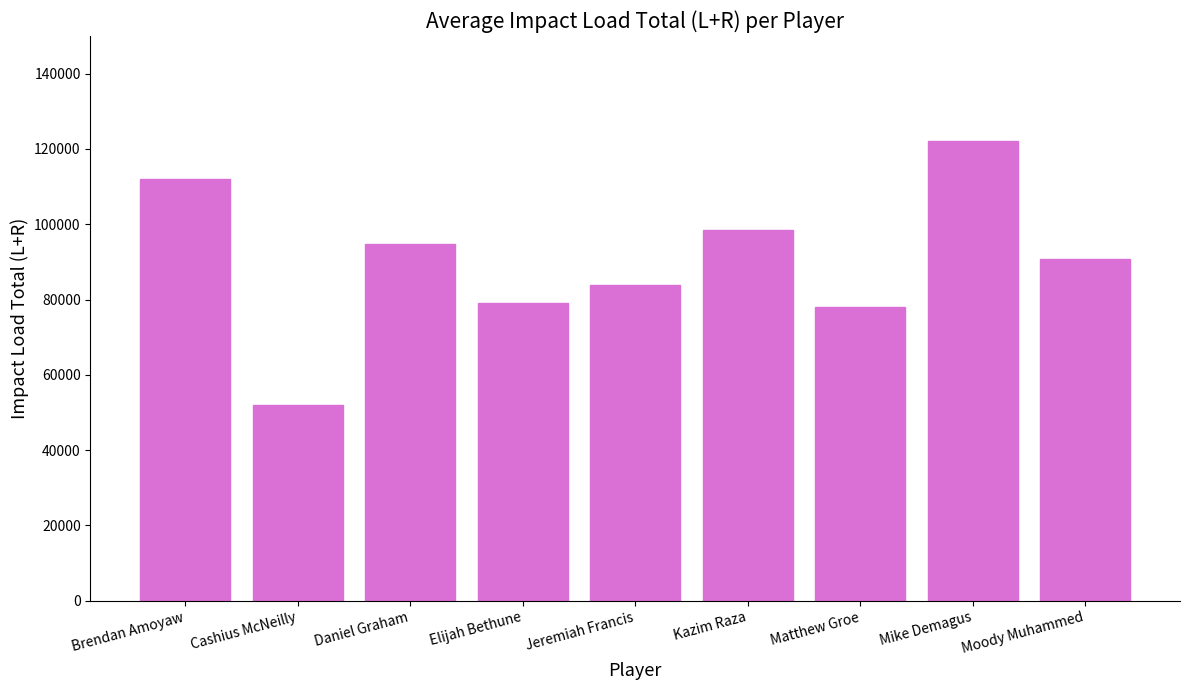

How many data points are less than 90657?

4